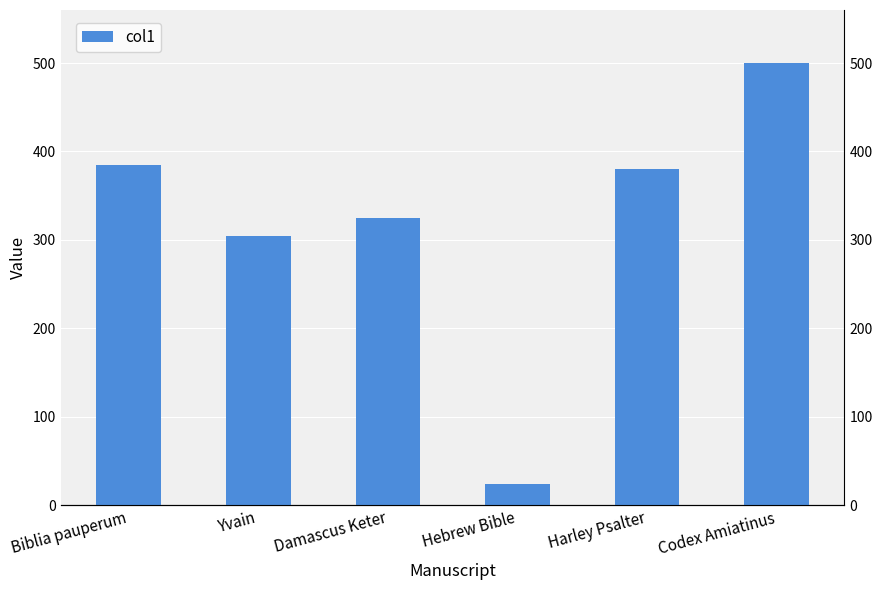

Which label corresponds to the largest value in the chart?

Codex Amiatinus